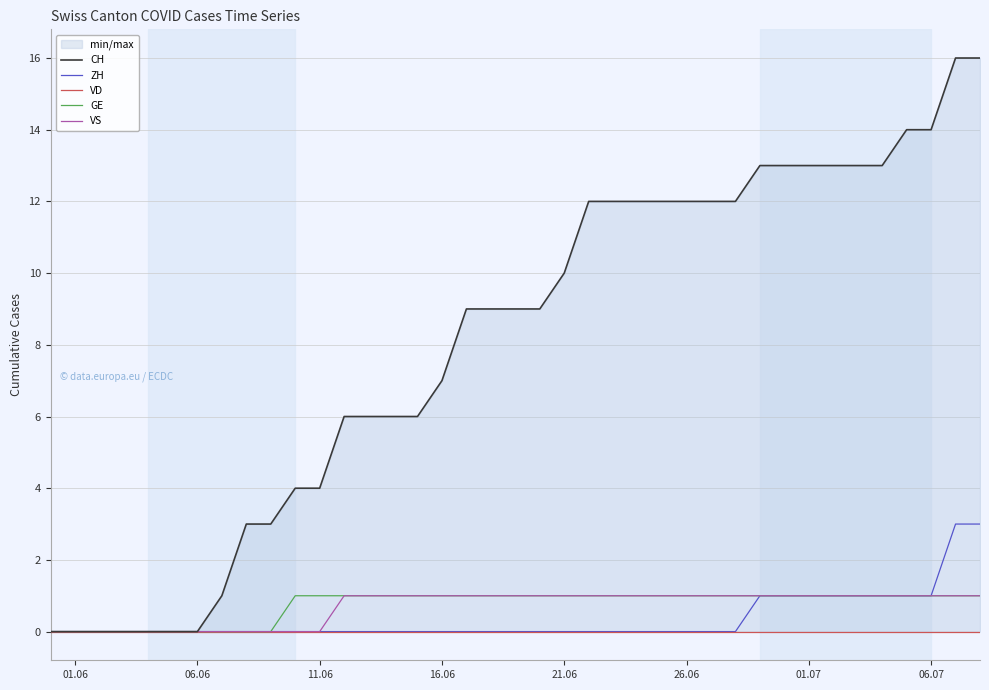

The value of GE at 01.07 is -1. True or false?

False